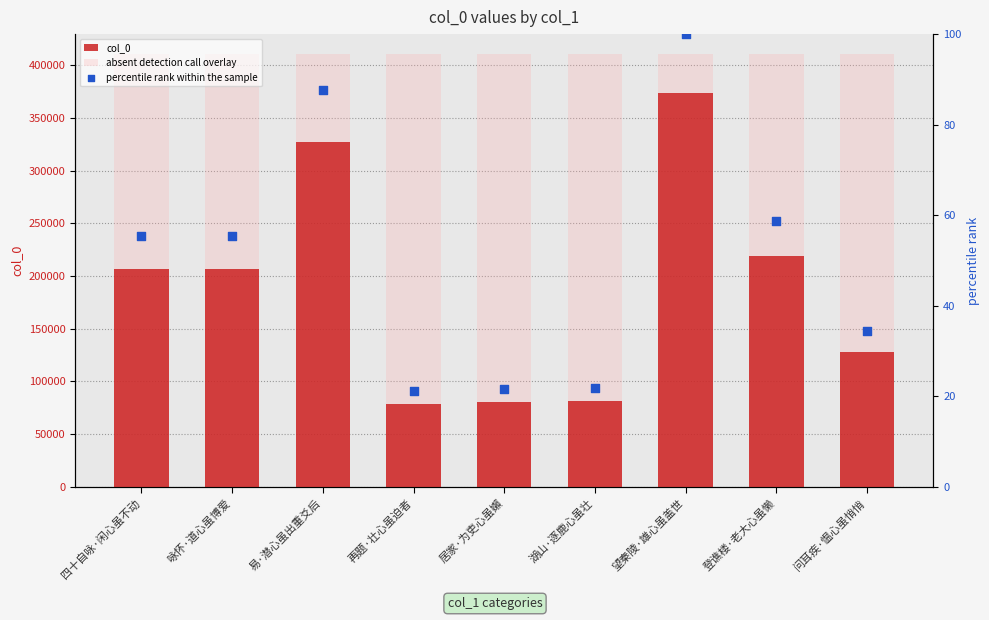

What is the total value across all series at 问耳疾·愠心虽悄悄?

539073.5